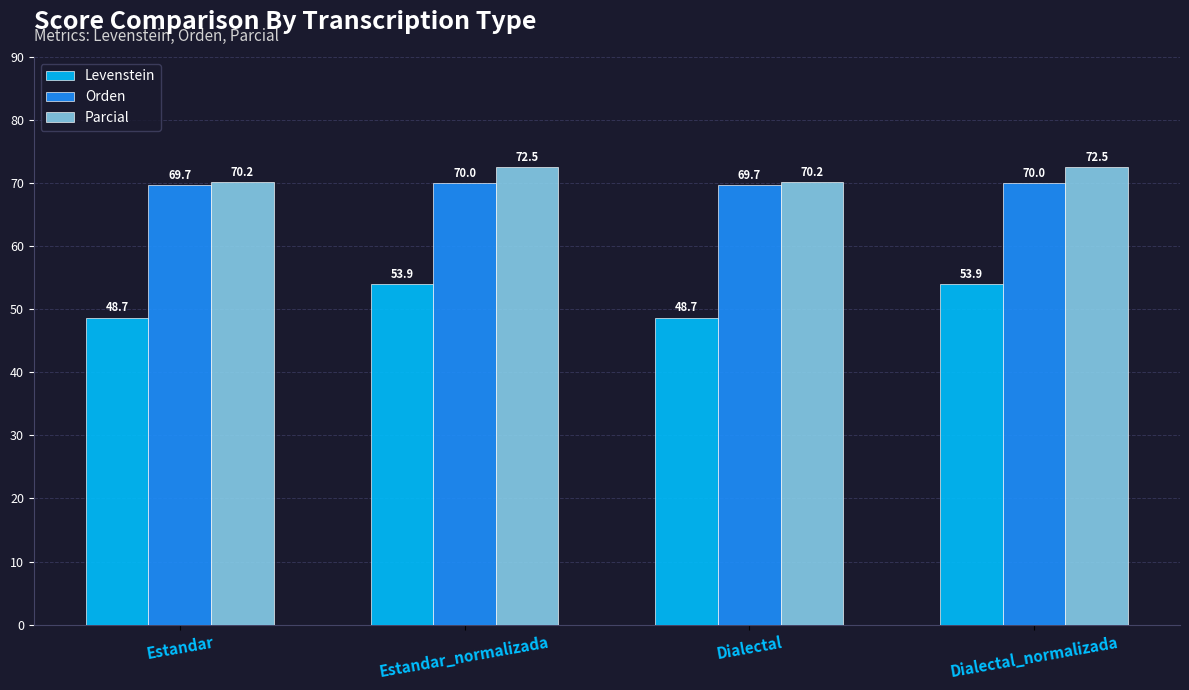

Is the value of Levenstein at Dialectal_normalizada greater than the value of Parcial at Dialectal?

No